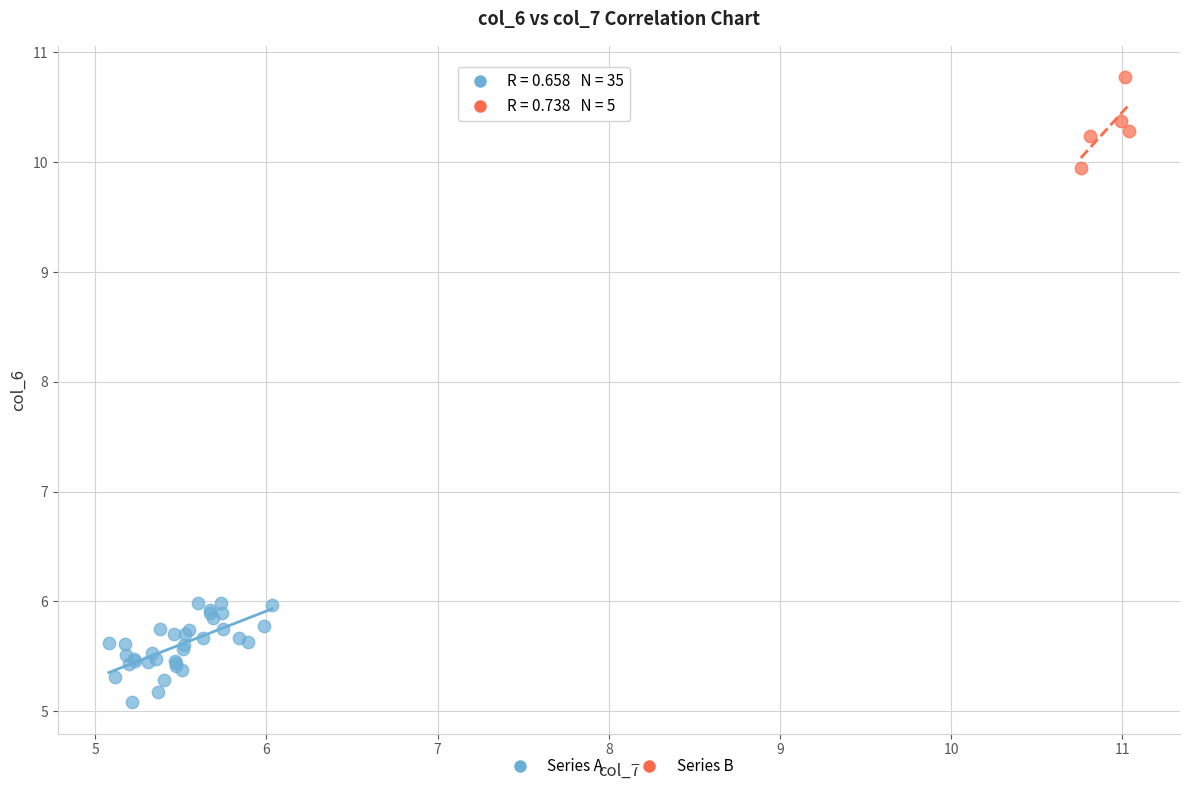

Which series reaches the minimum Y coordinate?

Series A